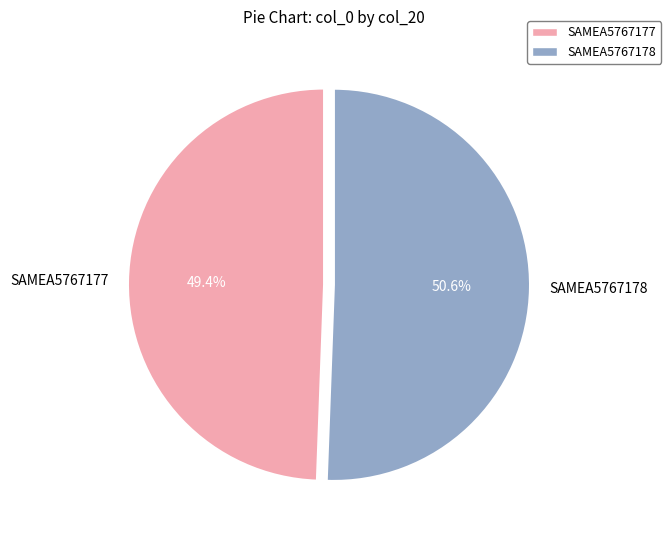

Which slice is the largest?

SAMEA5767178